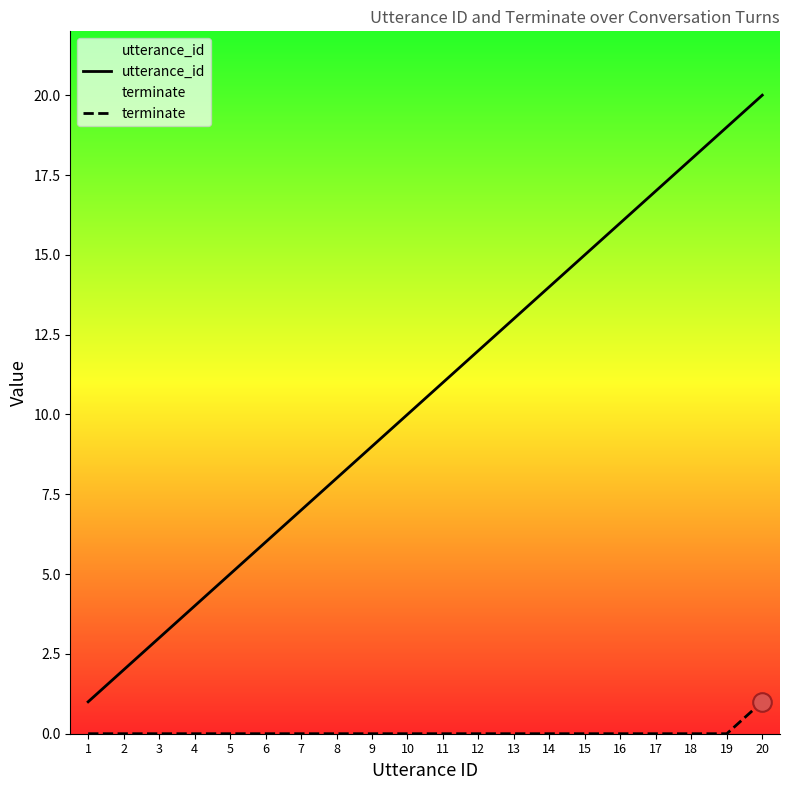

What are all the series names shown in the legend?

utterance_id, terminate